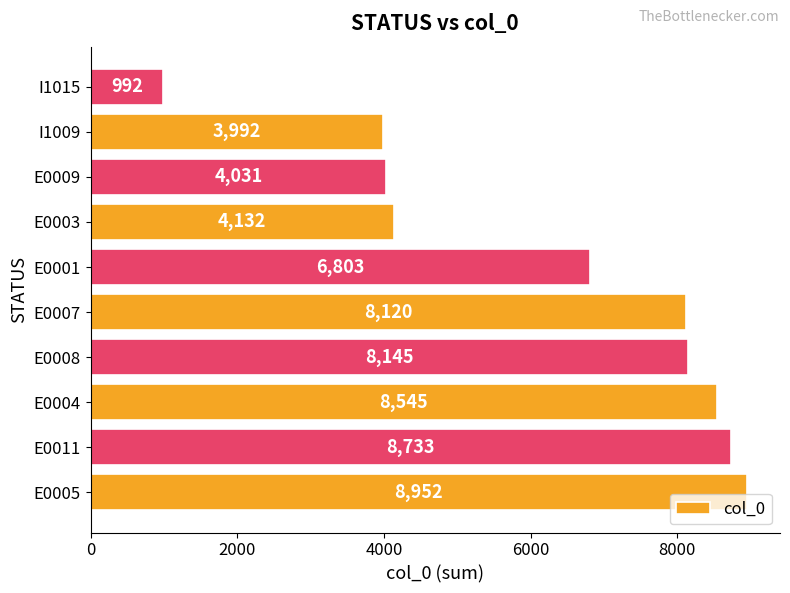

Which category has the lowest value across all series?

I1015